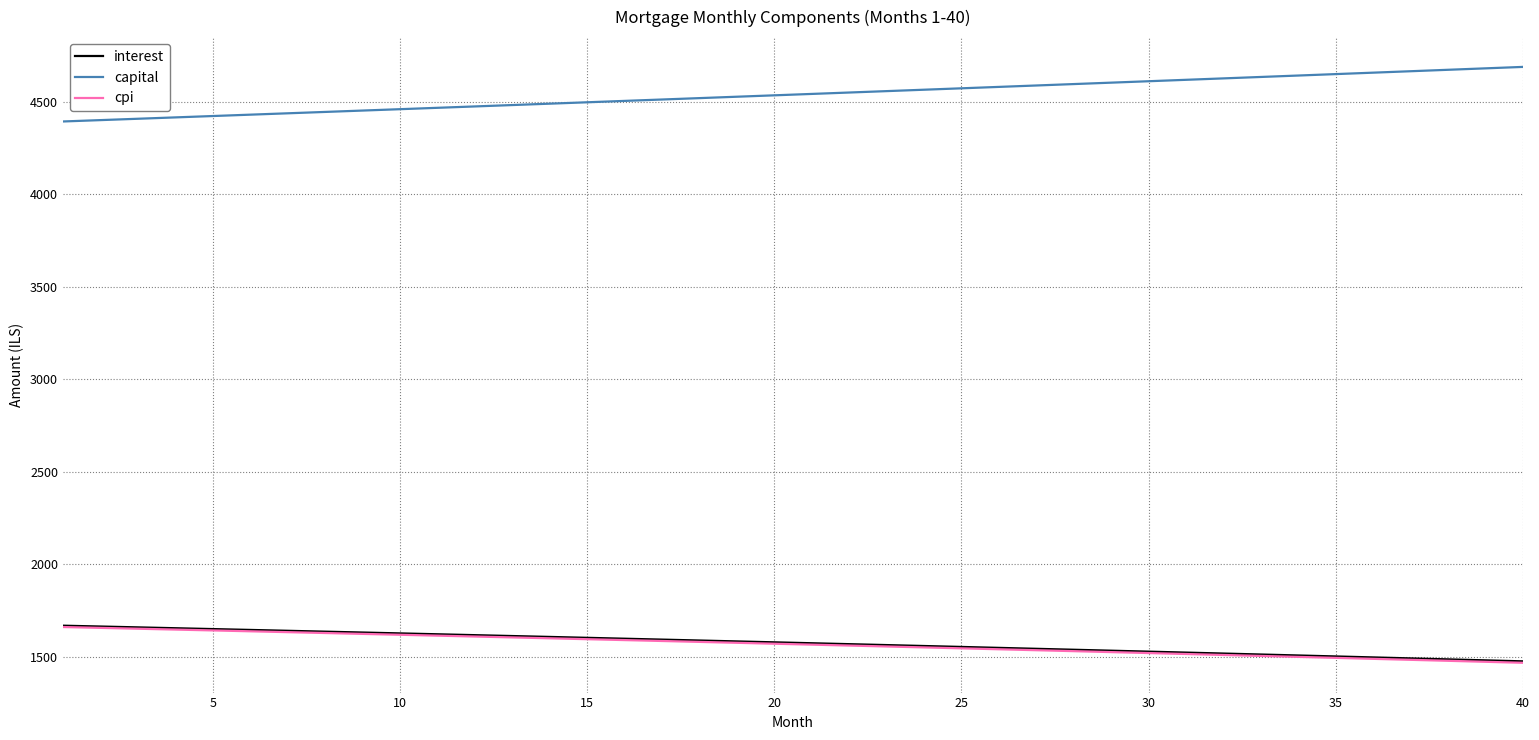

True or false: capital and cpi cross at least once.

False